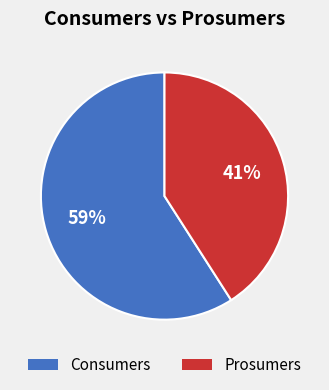

True or false: Prosumers accounts for 50% of the total.

False